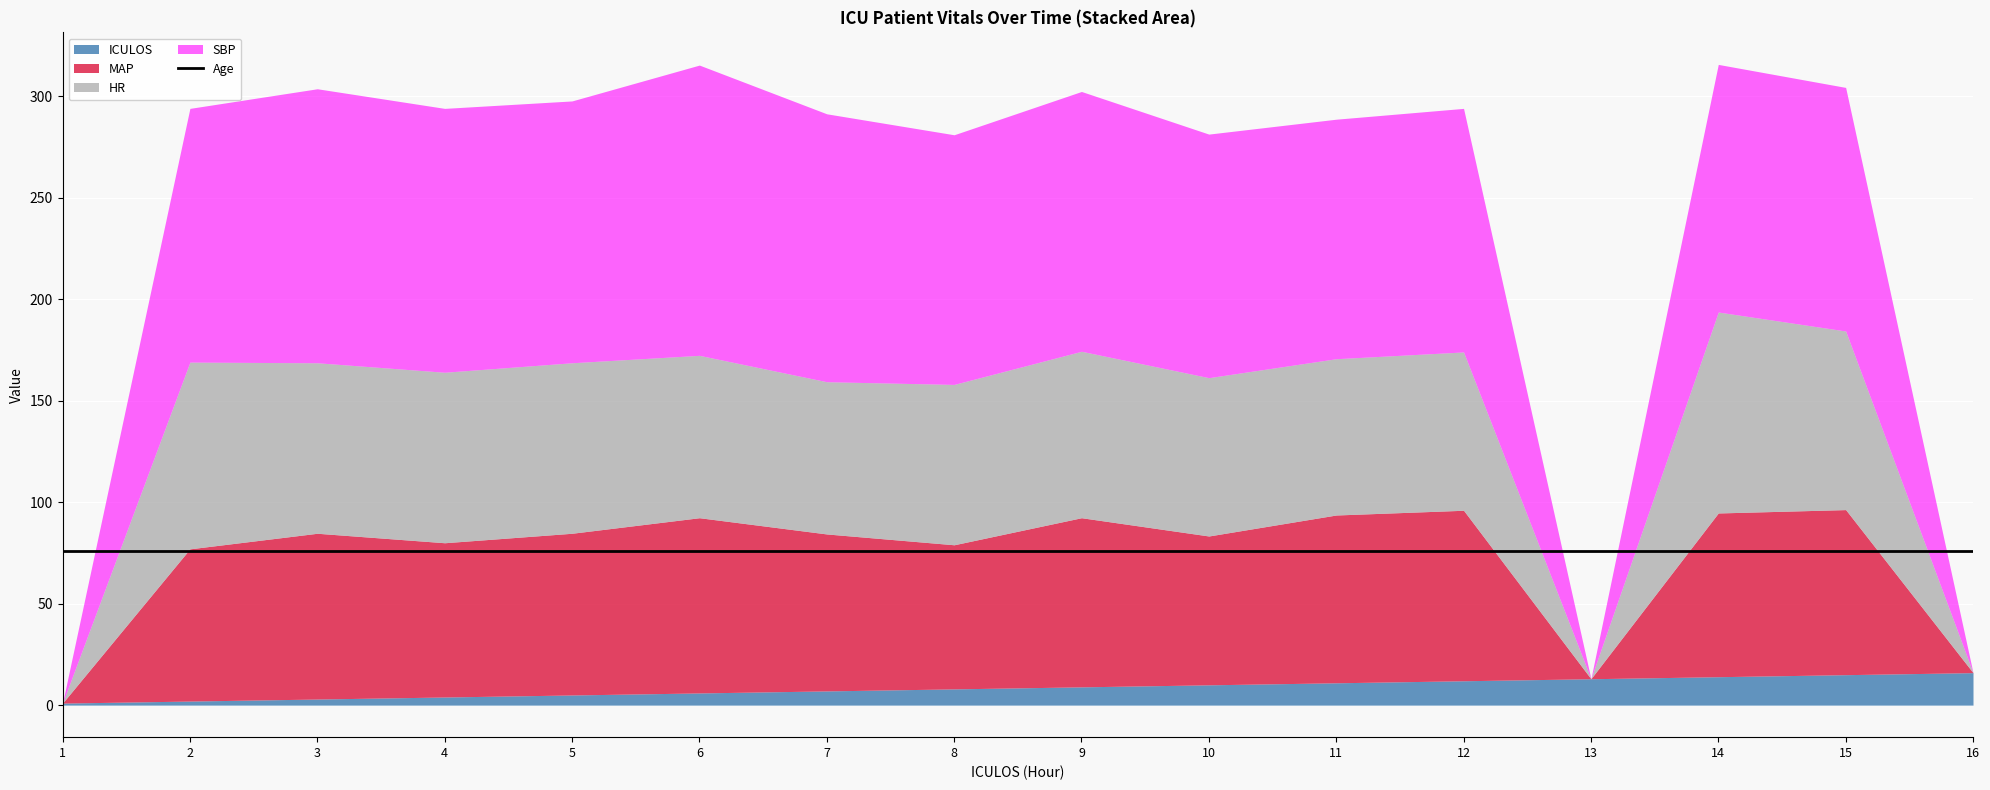

True or false: ICULOS and Age cross at least once.

False